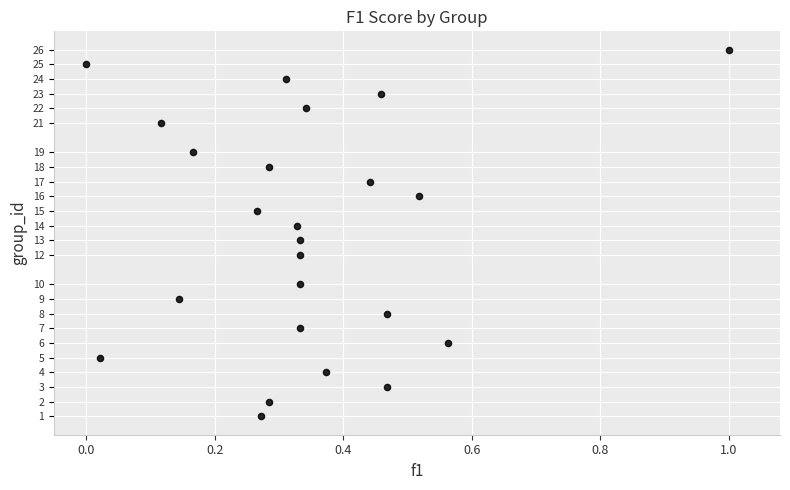

What is the range of Y values (max minus min)?

25